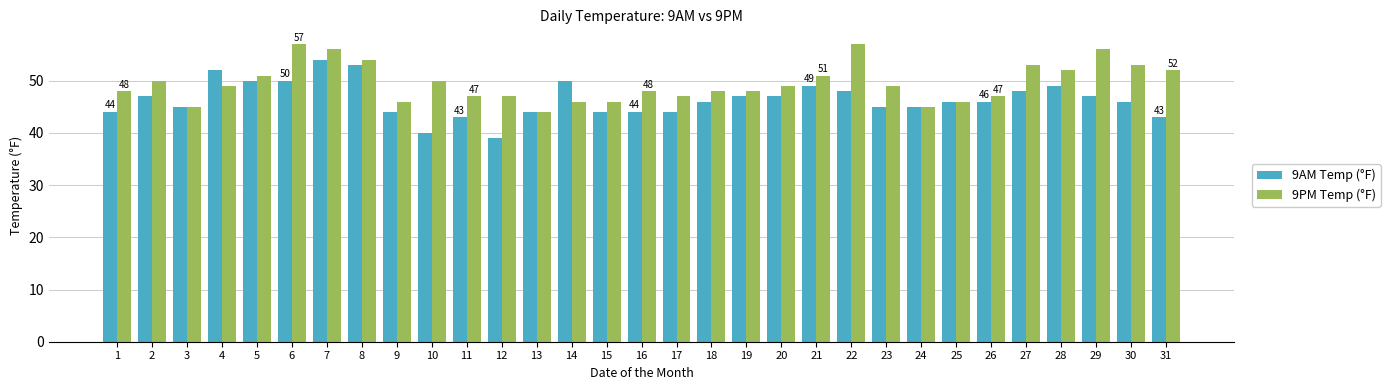

Where does the 9PM Temp (°F) series first go above 49?

2